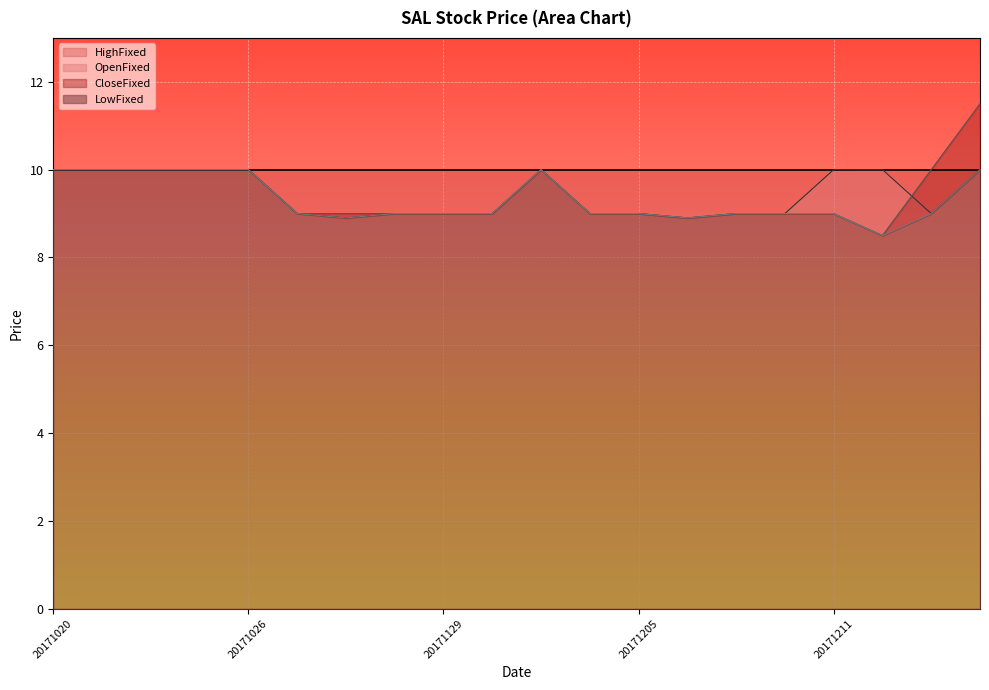

True or false: OpenFixed and LowFixed intersect in this chart.

False